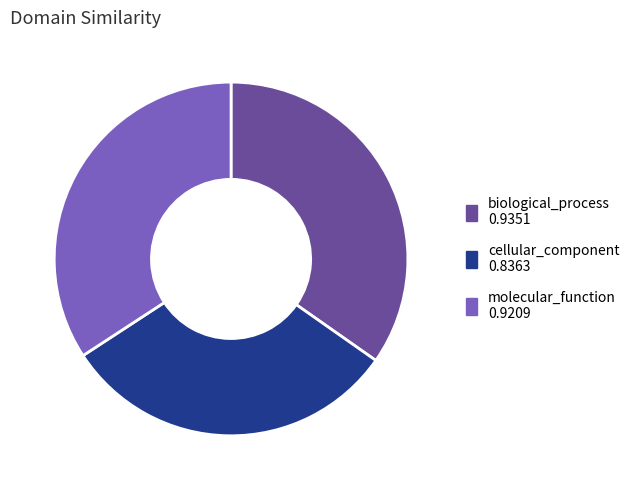

Do molecular_function and biological_process together represent more than half of the pie?

Yes